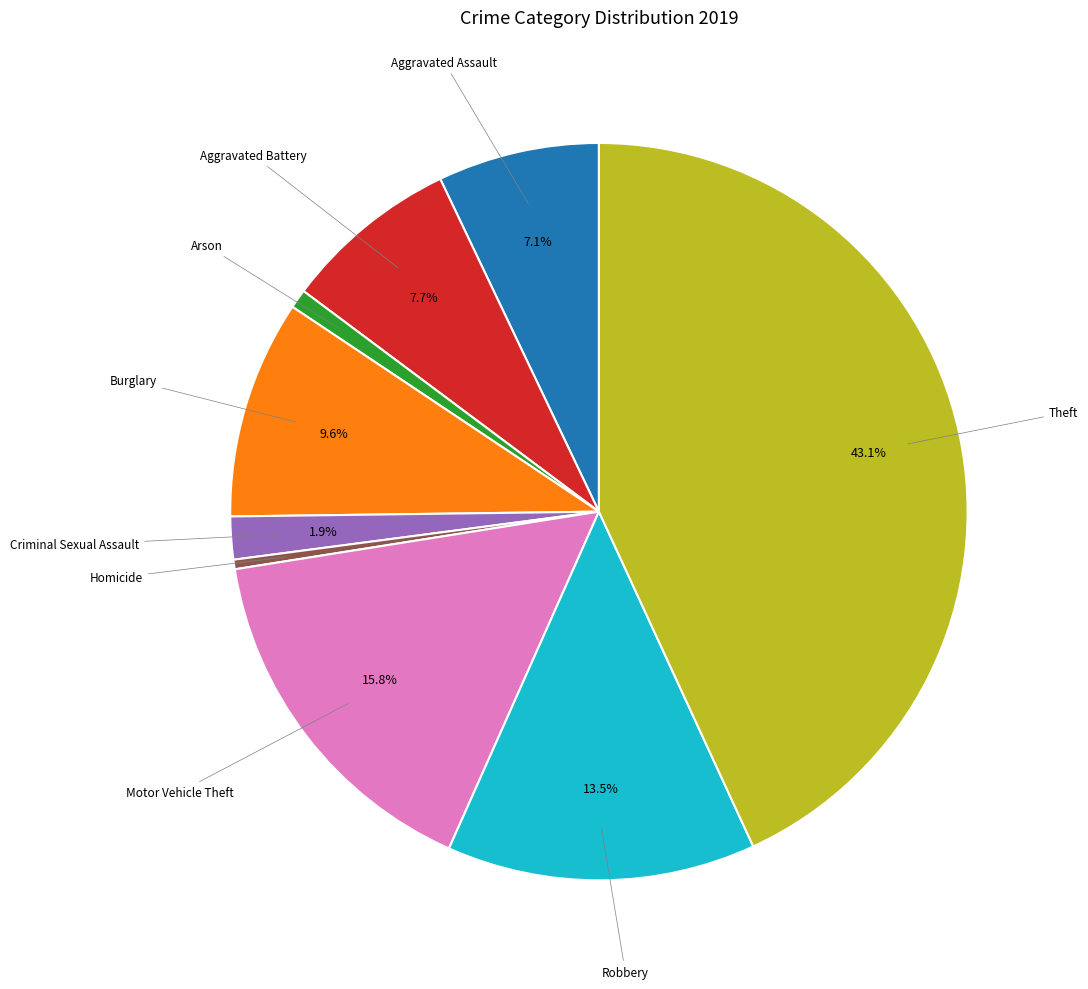

Does any single category account for the majority?

No